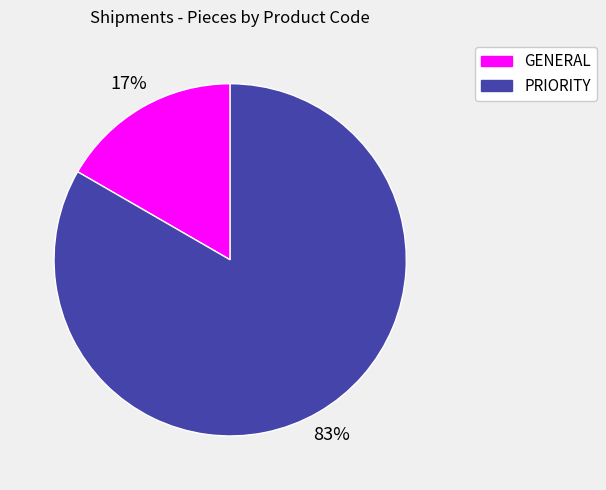

Do GENERAL and PRIORITY together represent more than half of the pie?

Yes